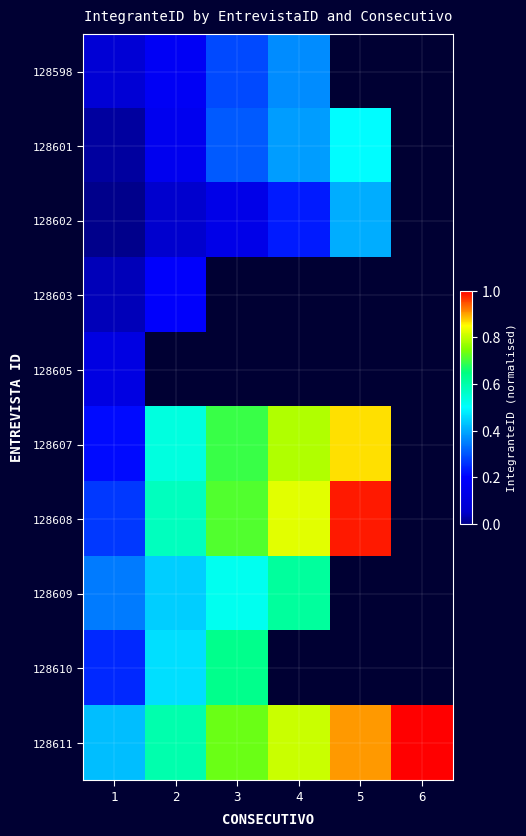

Which has a higher value, 5 or 6?

5